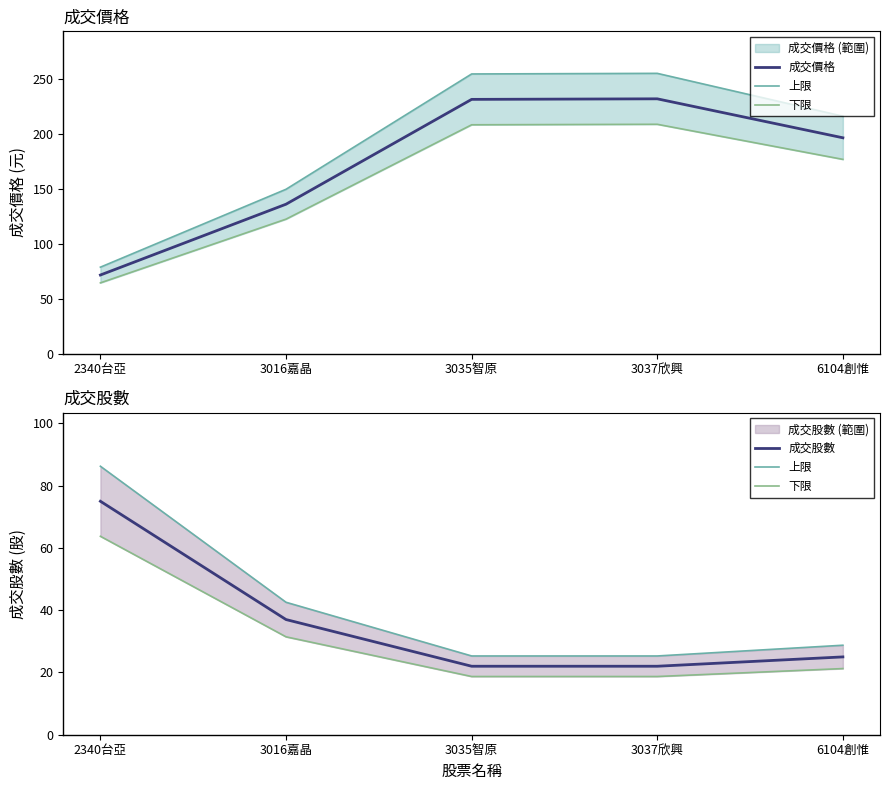

What is the difference between the second highest and second lowest values in the 成交股數 series?

15